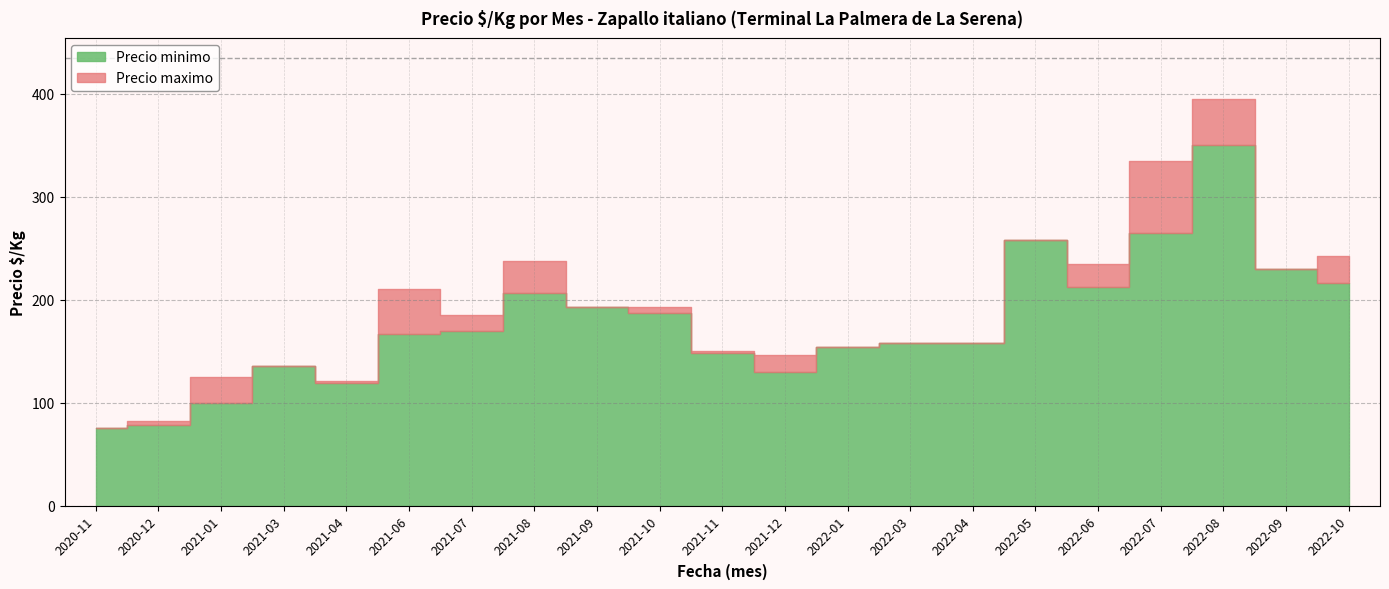

Which category has the lowest value across all series?

2020-11